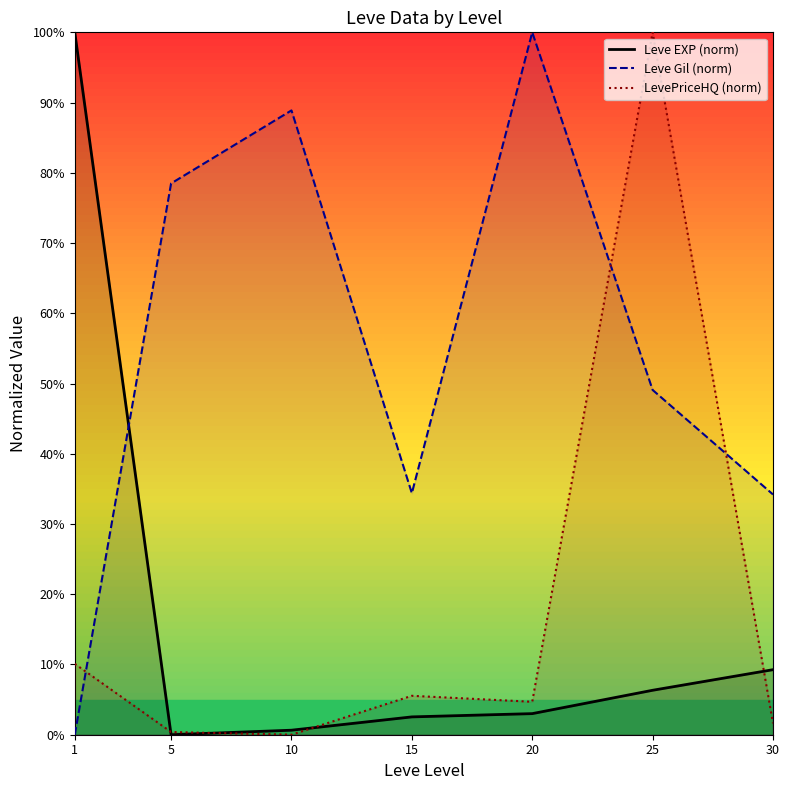

Which has a higher value, 10 or 30?

30